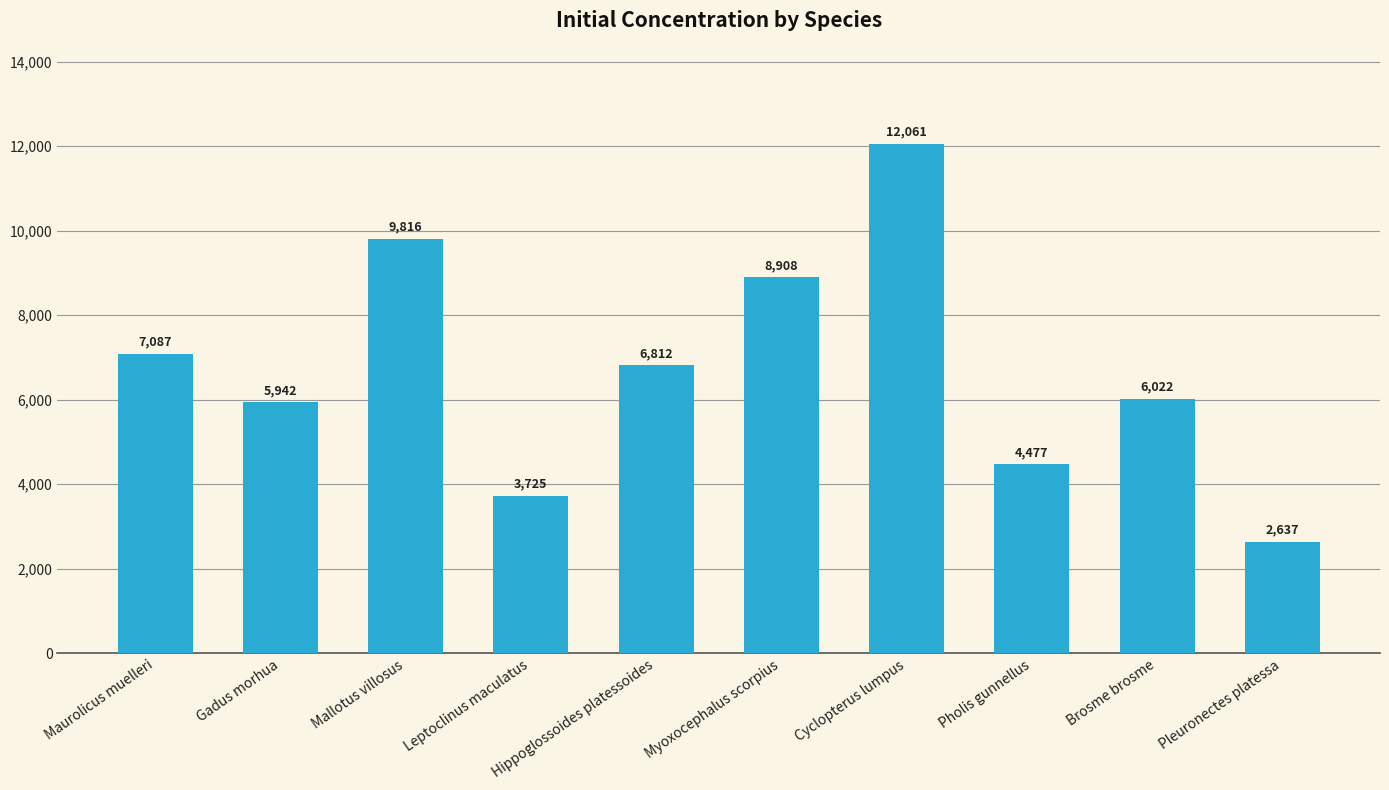

Reading right to left, transcribe all the data shown in this chart.

Pleuronectes platessa=2637	Brosme brosme=6022	Pholis gunnellus=4477	Cyclopterus lumpus=12061	Myoxocephalus scorpius=8908	Hippoglossoides platessoides=6812	Leptoclinus maculatus=3725	Mallotus villosus=9816	Gadus morhua=5942	Maurolicus muelleri=7087